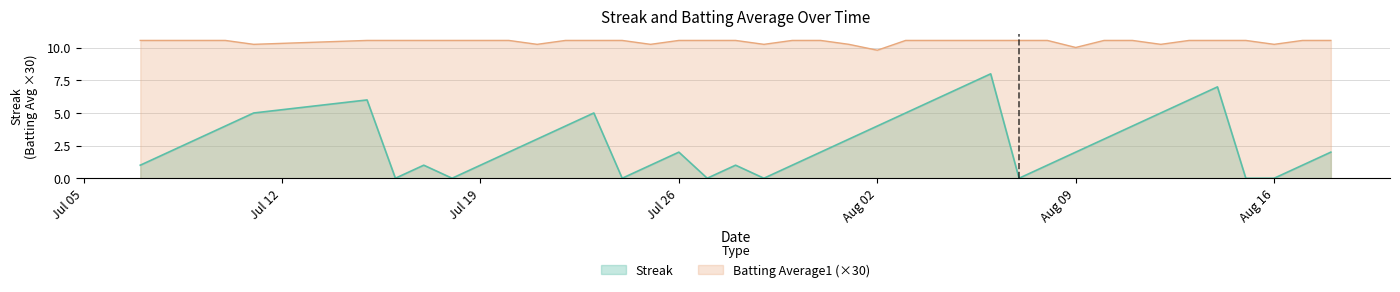

At how many categories does at least one series exceed 9?

40